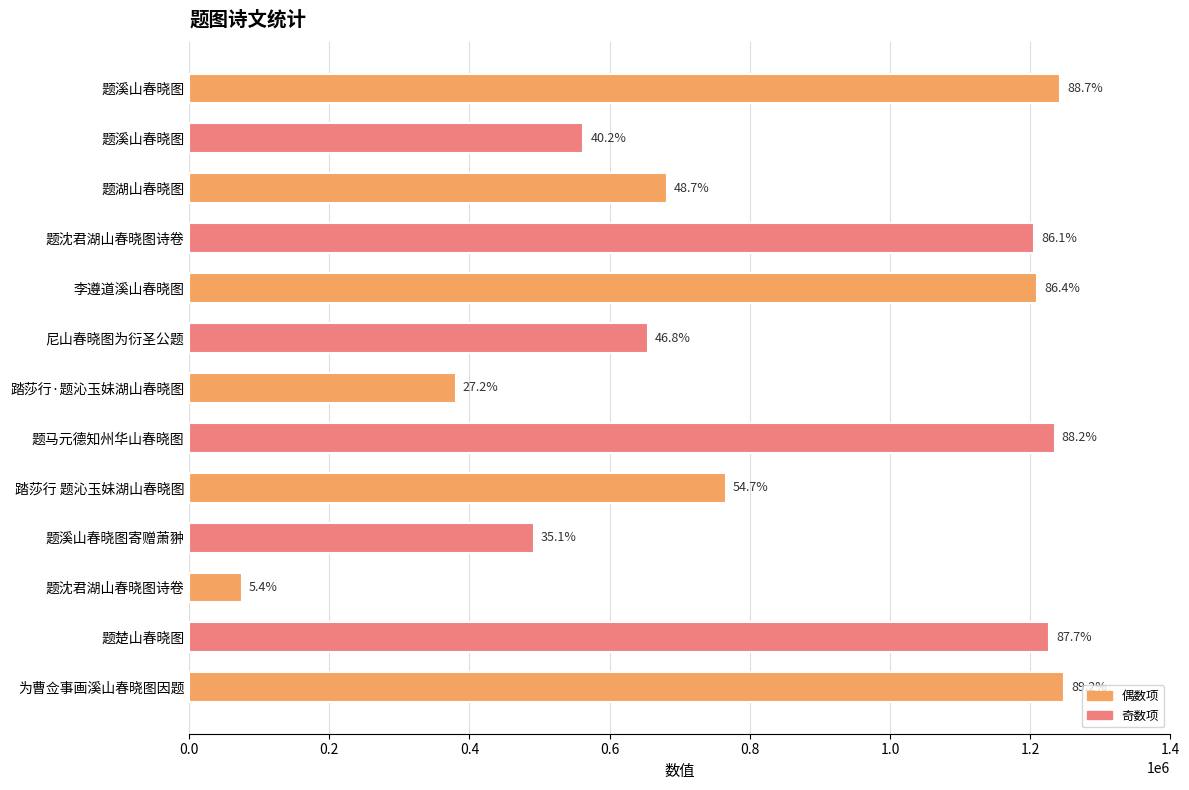

How many bars are there in total?

13